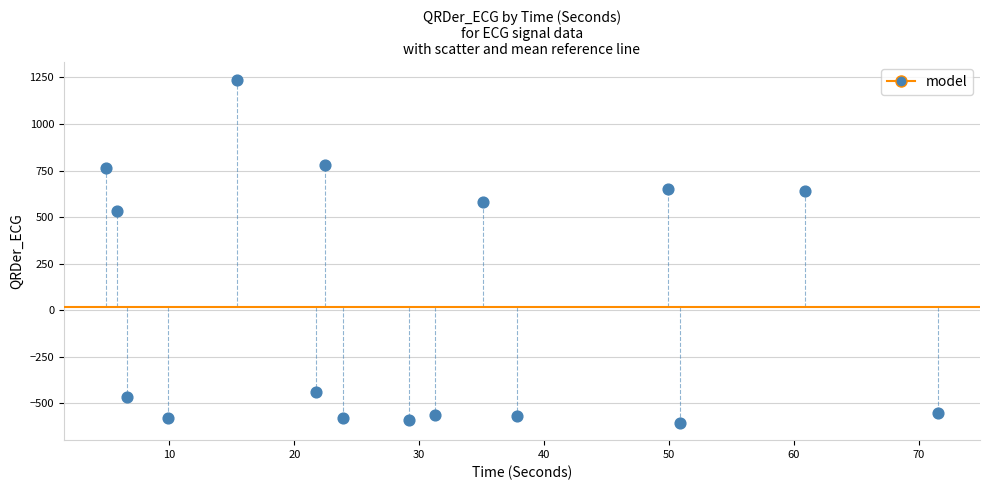

What Y value in the scatter plot is closest to 316?

531.4